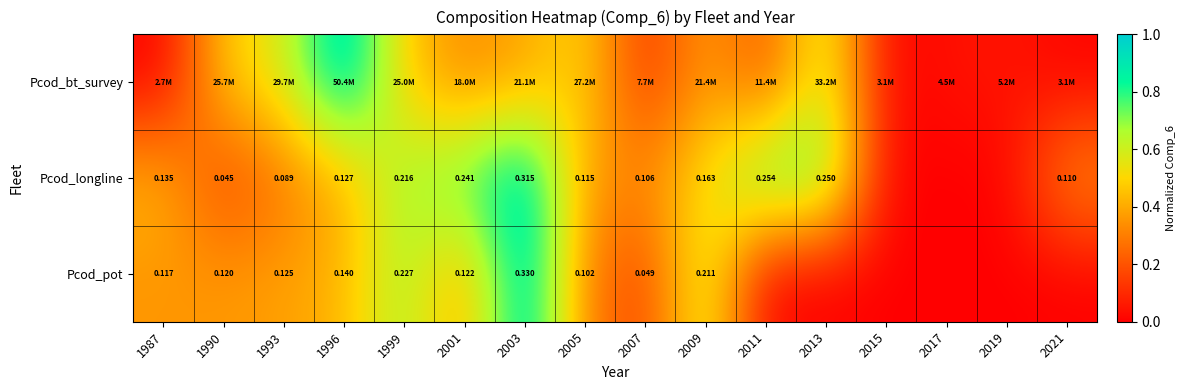

Which label corresponds to the largest value in the chart?

1996